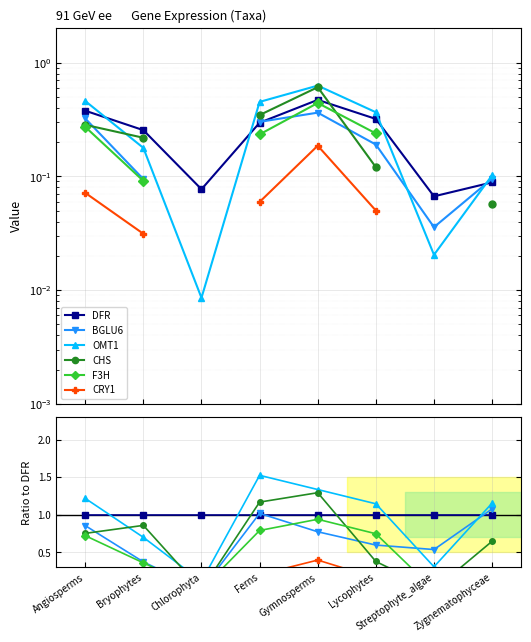

How many interior local peaks does the BGLU6 series have?

1